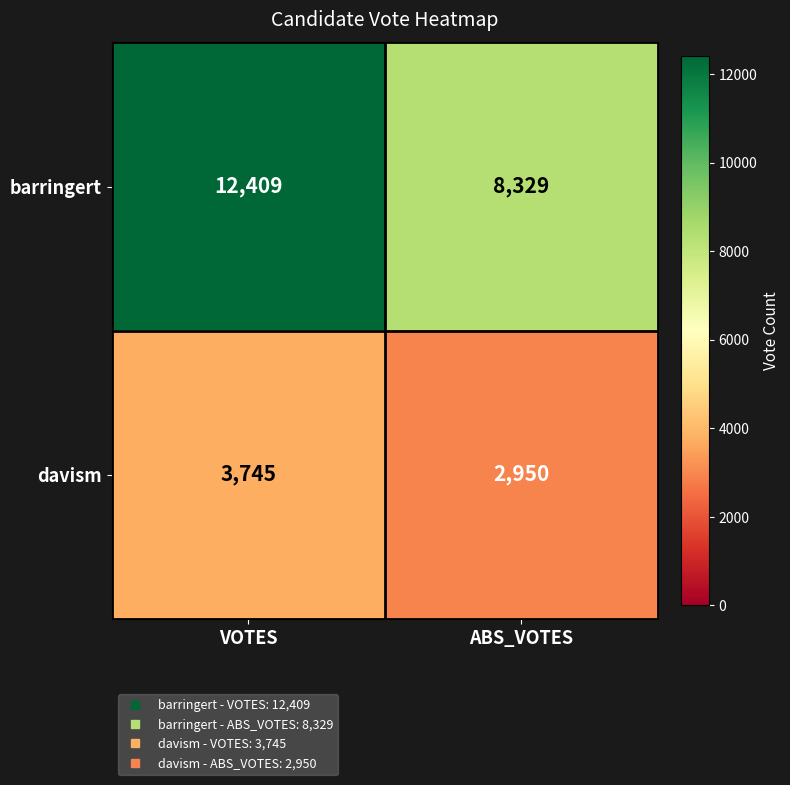

What is the spread (max minus min) of values at ABS_VOTES?

5379